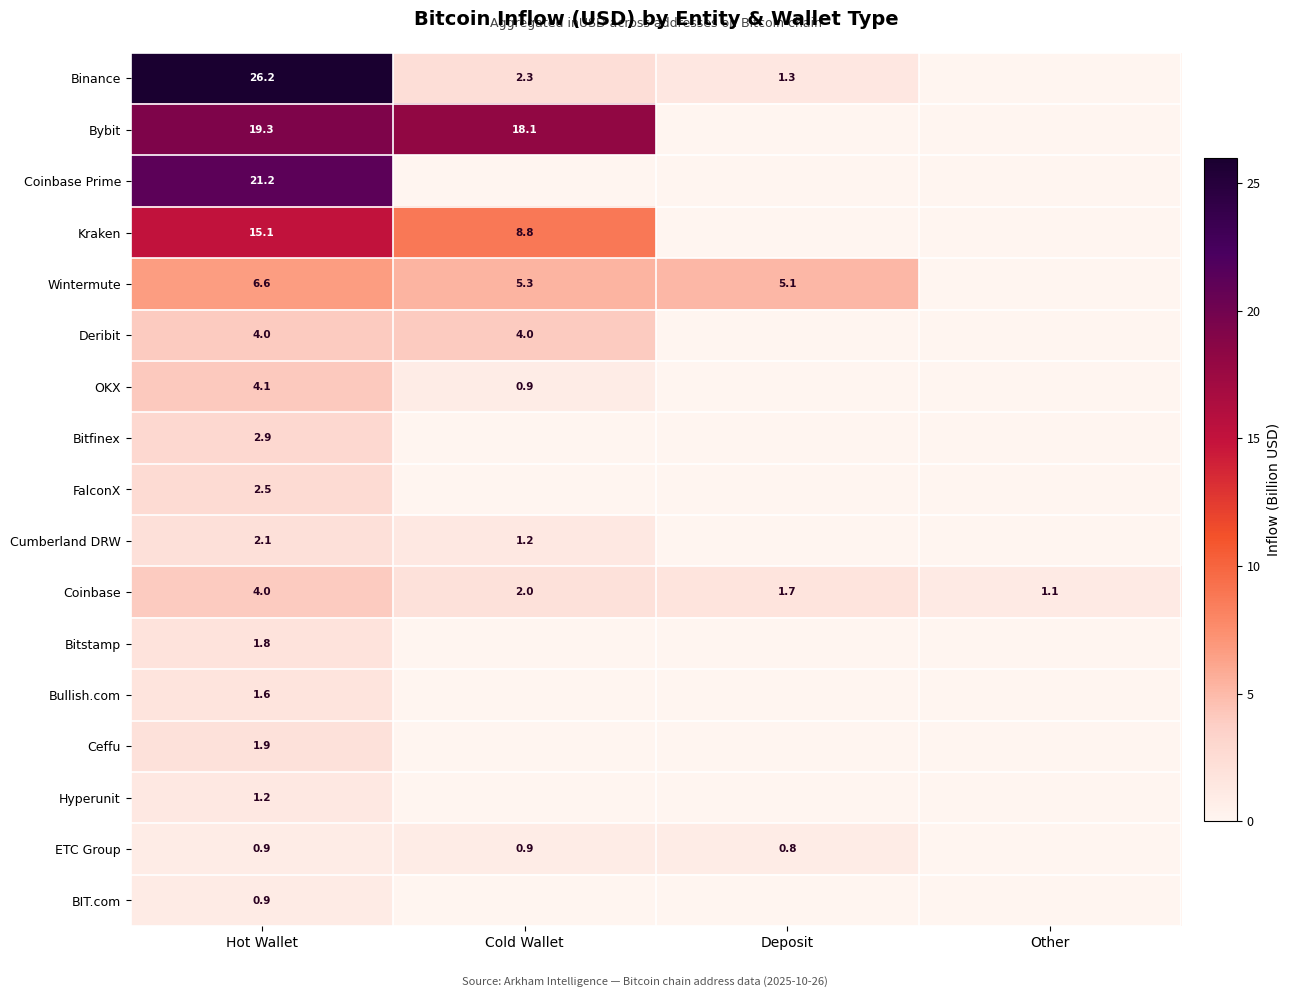

Rank the series by their maximum value, from highest to lowest.

Binance, Coinbase Prime, Bybit, Kraken, Wintermute, OKX, Deribit, Coinbase, Bitfinex, FalconX, Cumberland DRW, Ceffu, Bitstamp, Bullish.com, Hyperunit, BIT.com, ETC Group